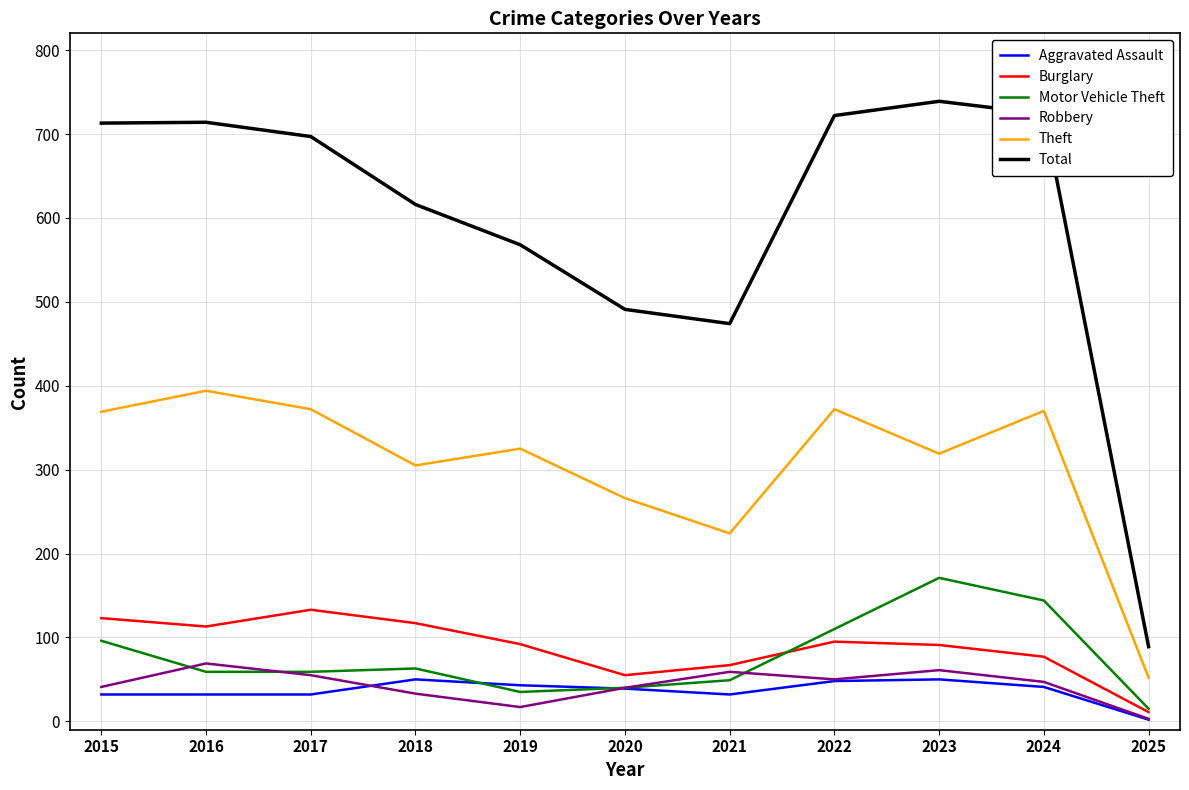

Is it true that Burglary equals 67 at 2021?

True